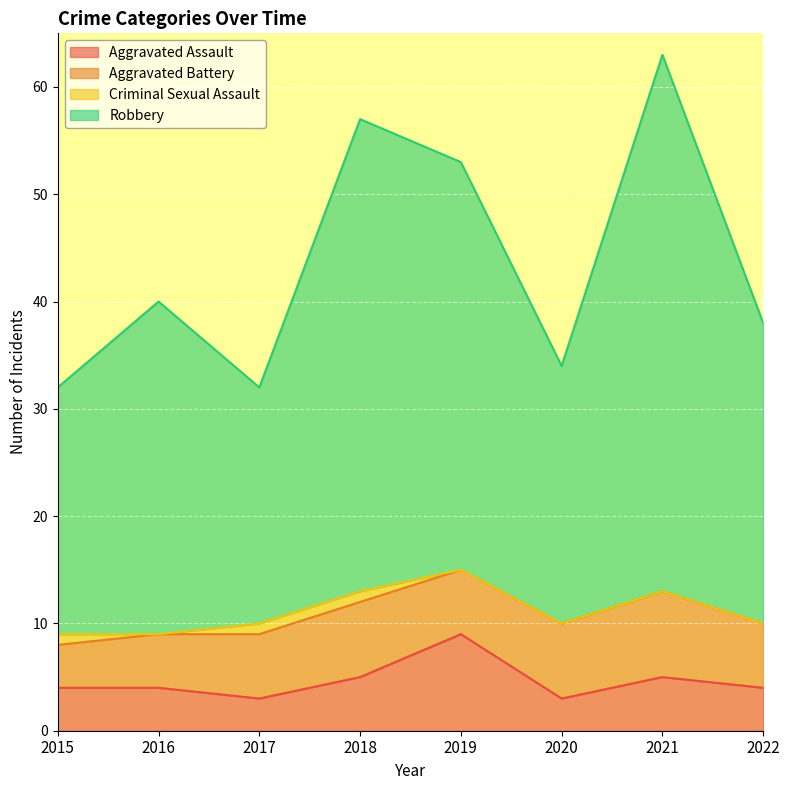

Is the value of Robbery at 2019 greater than the value of Aggravated Assault at 2017?

Yes